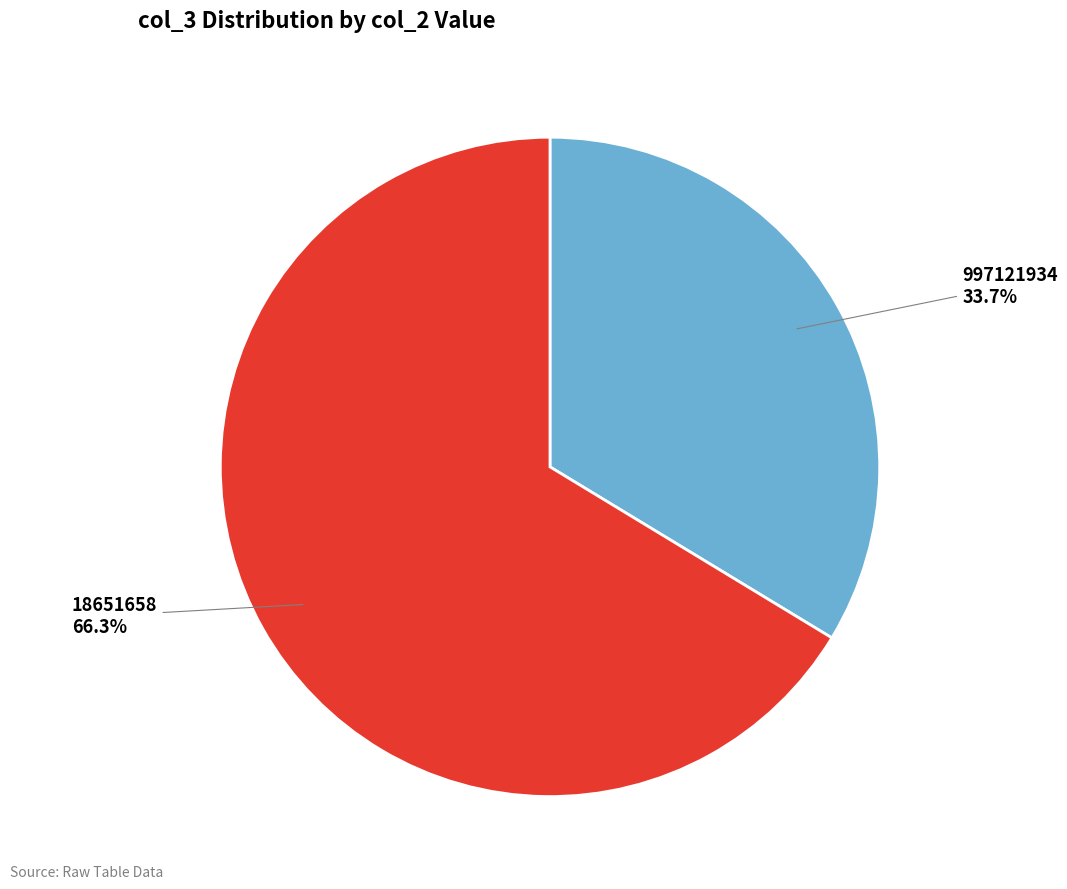

Is there any slice that represents more than half of the pie?

Yes